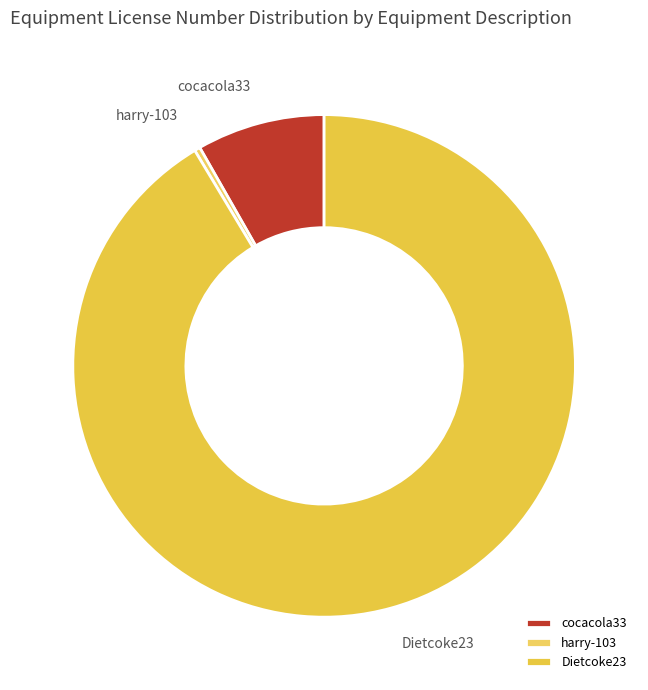

Which slice represents more than half of the pie?

Dietcoke23